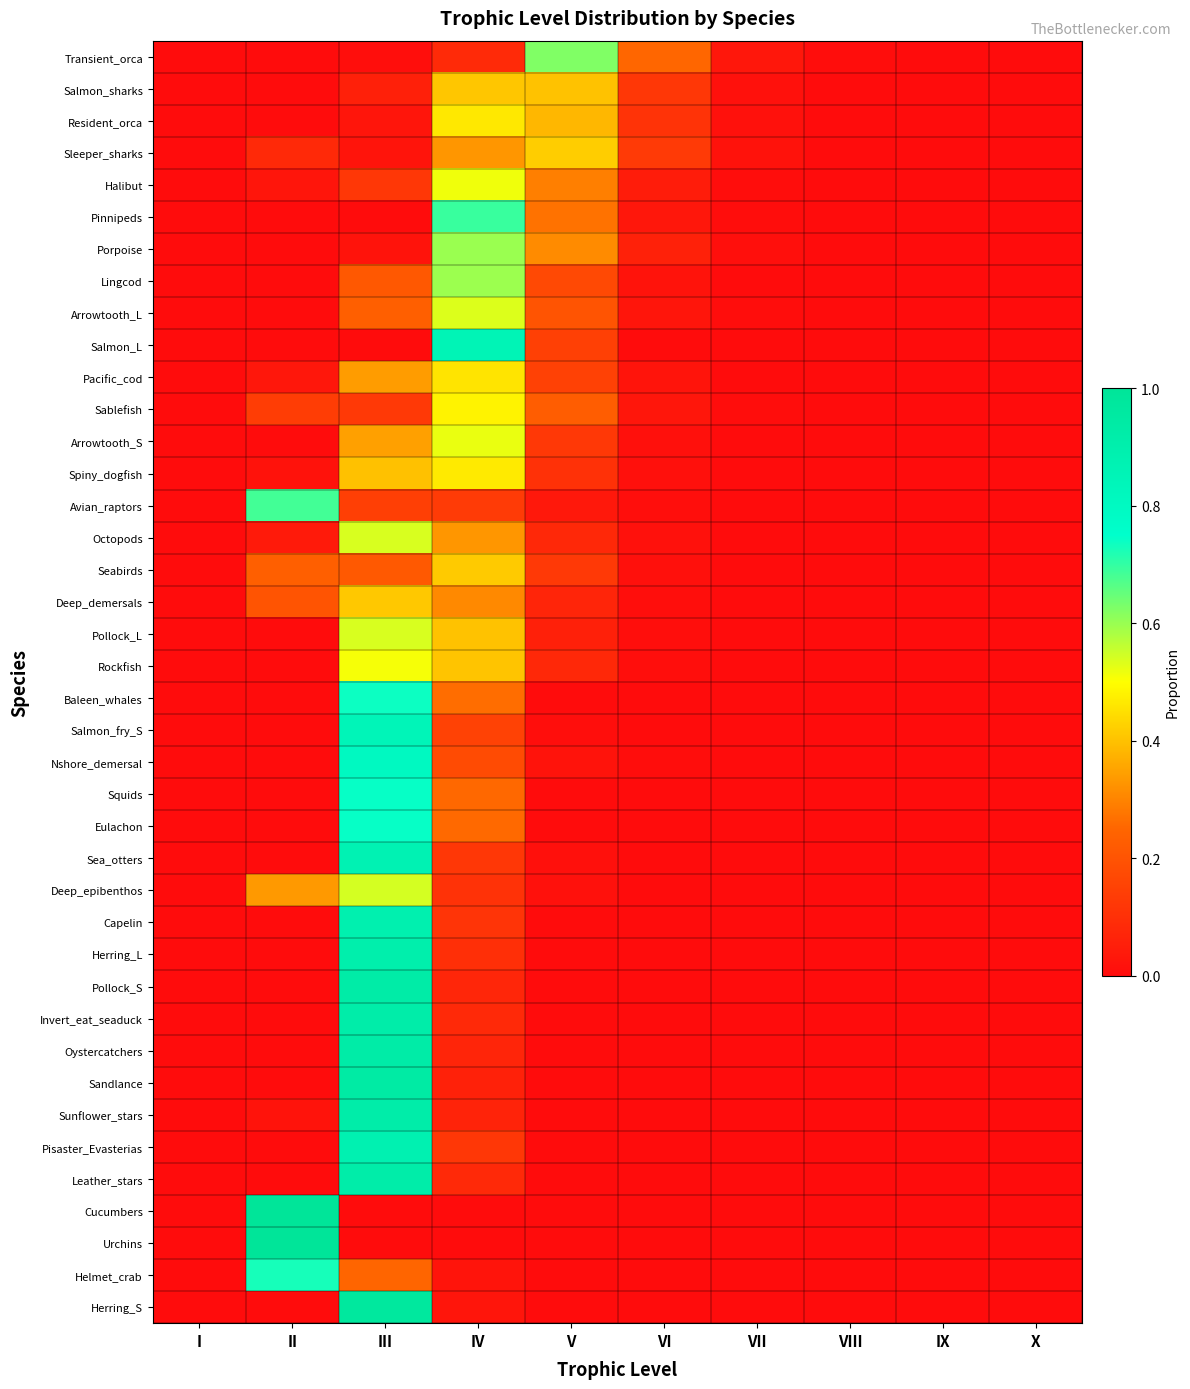

How many data points does each series have?

10